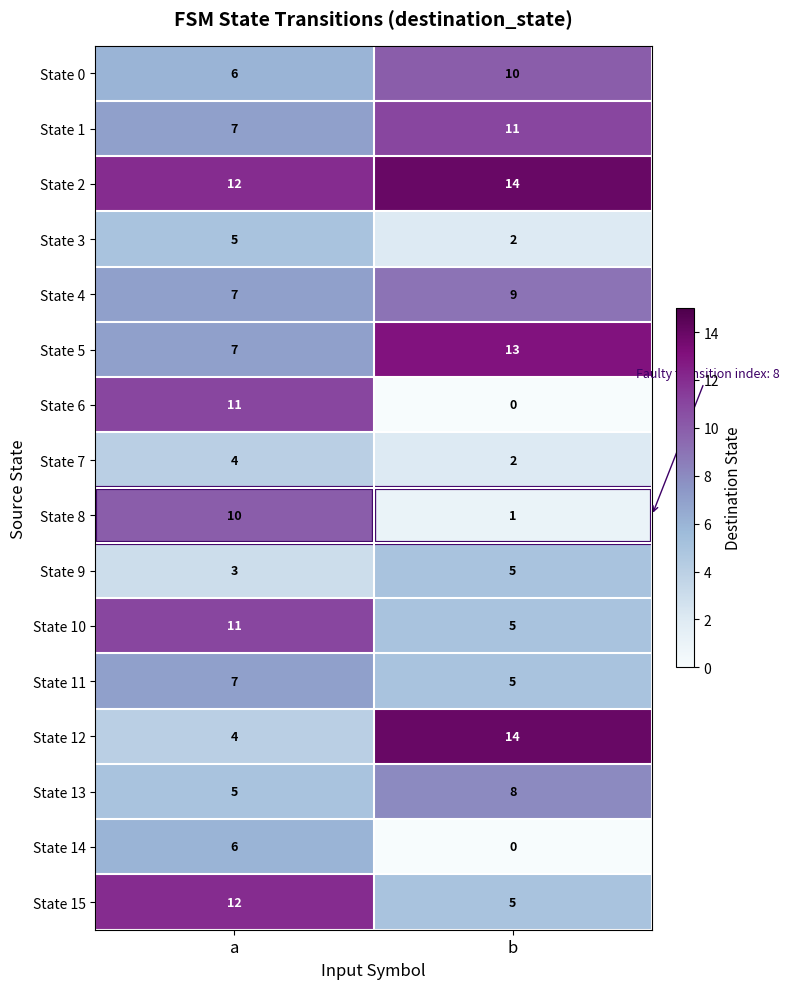

Count the number of data series in this chart.

16